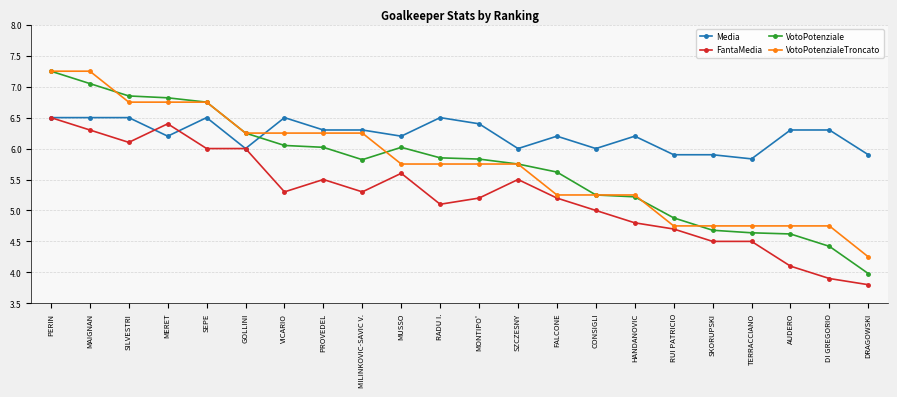

Which series has the largest total across all categories?

Media